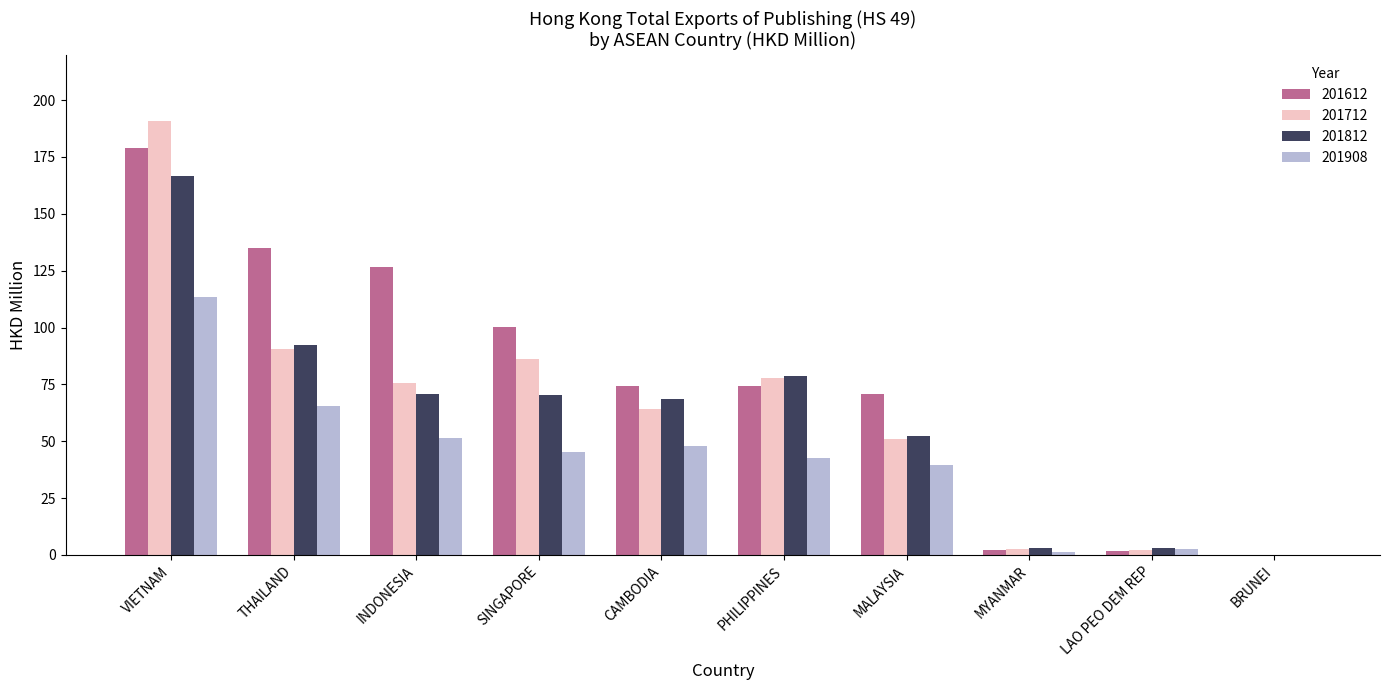

Are the bars grouped side by side (vs. stacked)?

Yes